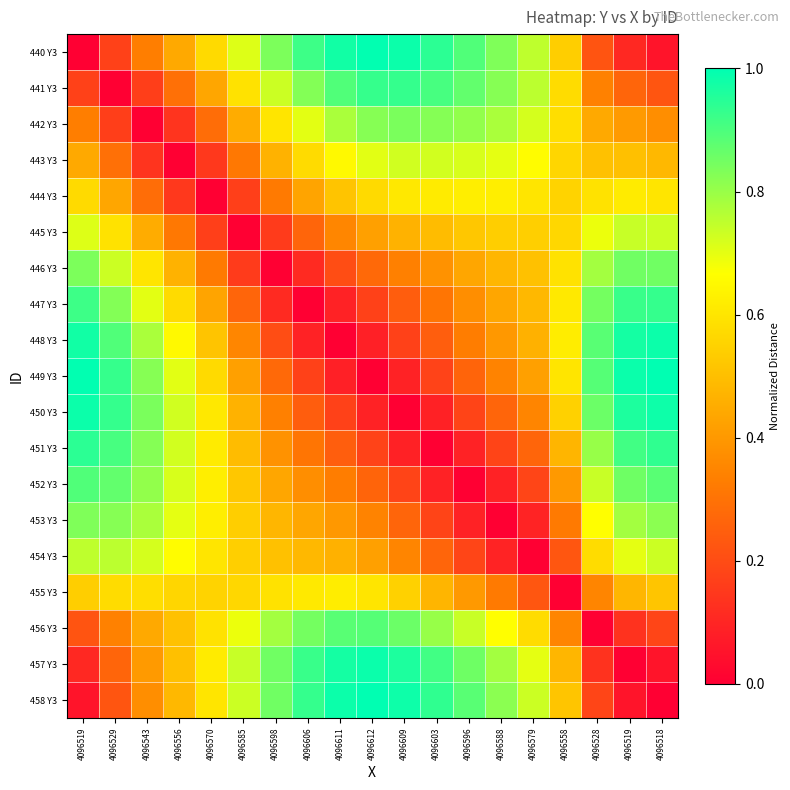

Between 4096579 and 4096612, which is larger?

4096612